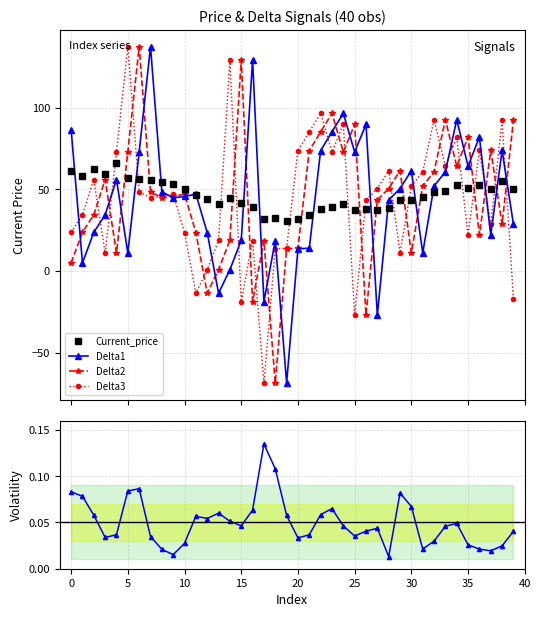

What is the maximum value for Current_price?

66.0